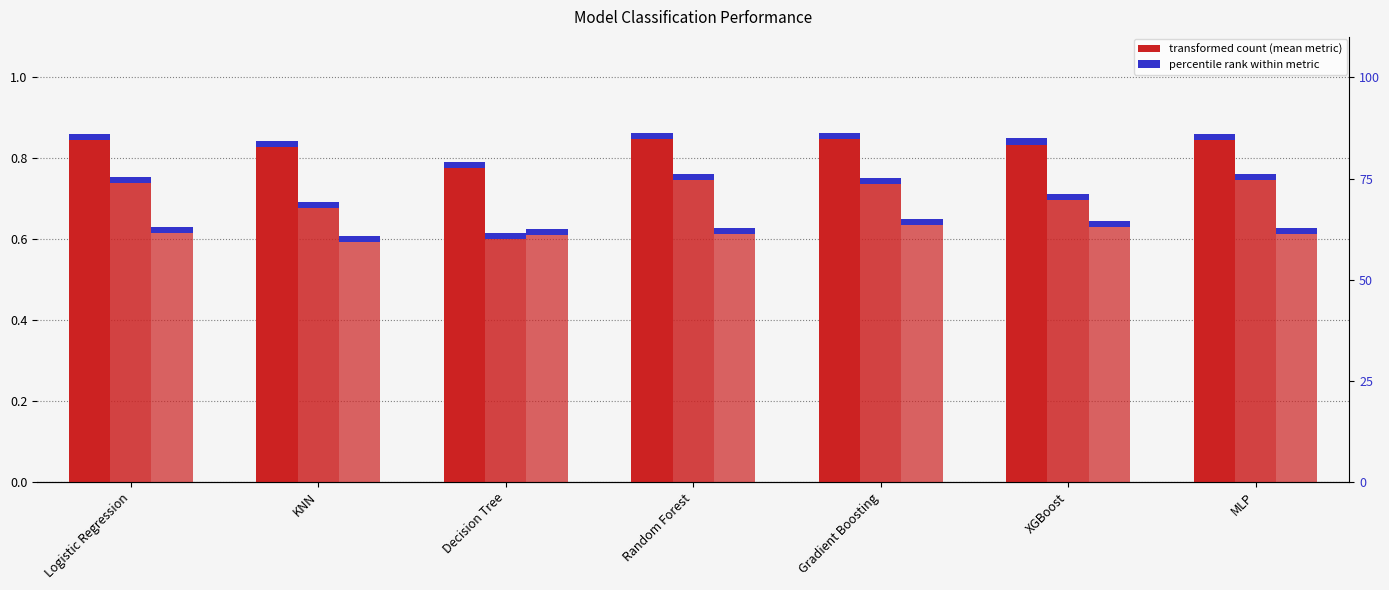

What is the difference between the highest and lowest values at Logistic Regression?

0.2